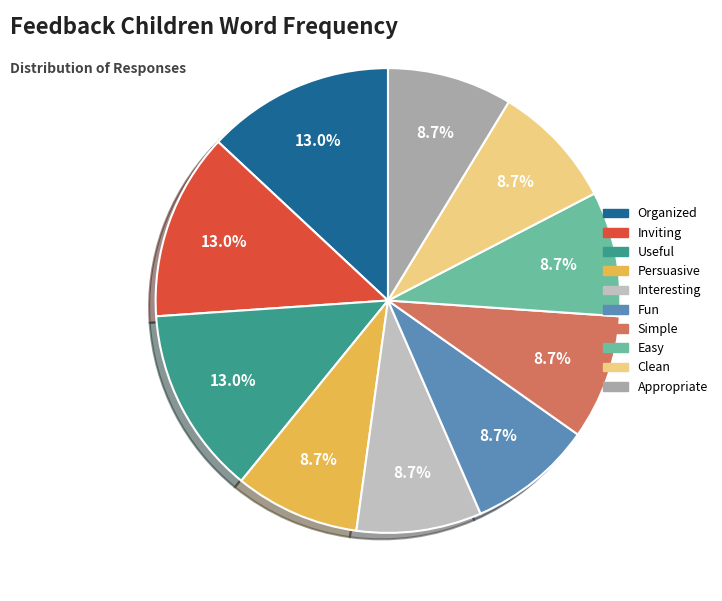

Is it true that Inviting is 13% of the pie?

True